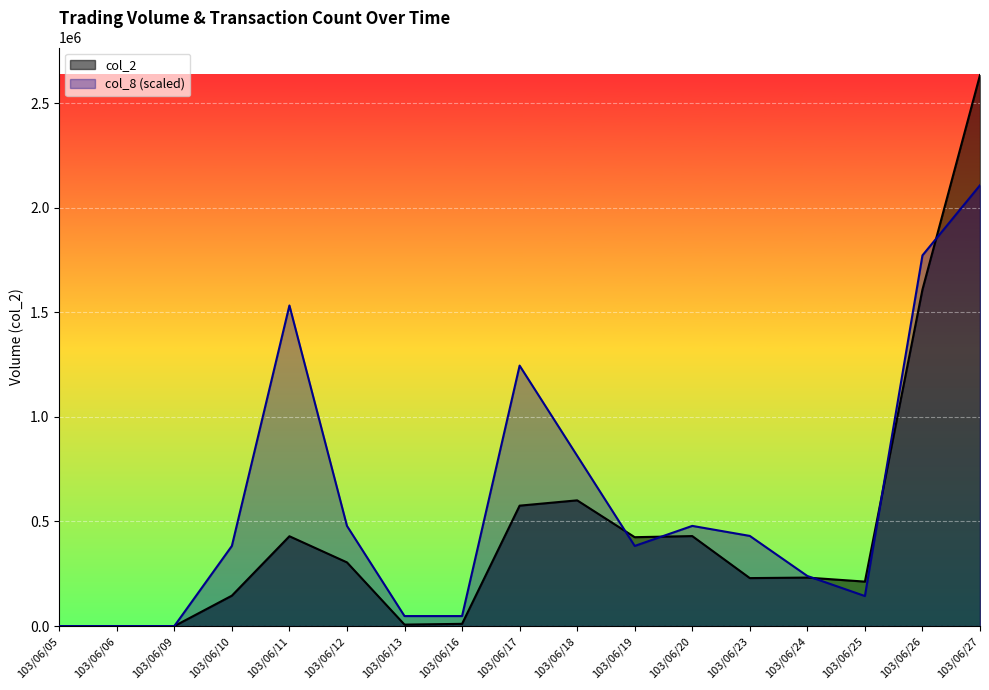

What are all the series names shown in the legend?

col_2, col_8 (scaled)